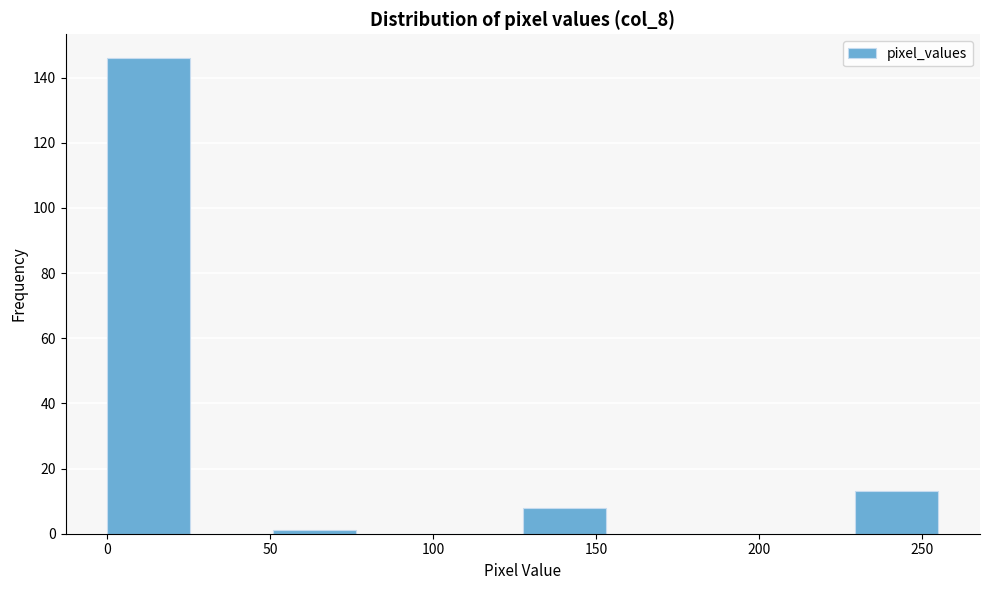

Reading left to right, list every bar in this chart as the range it spans on the x-axis followed by its height. Neither the bar edges nor the heights are printed on the chart, so give them approximately, as read against the axes.

0.0 to 25.5: 146
25.5 to 51.0: 0
51.0 to 76.5: under 2
76.5 to 102.0: 0
102.0 to 127.5: 0
127.5 to 153.0: 8
153.0 to 178.5: 0
178.5 to 204.0: 0
204.0 to 229.5: 0
229.5 to 255.0: 14